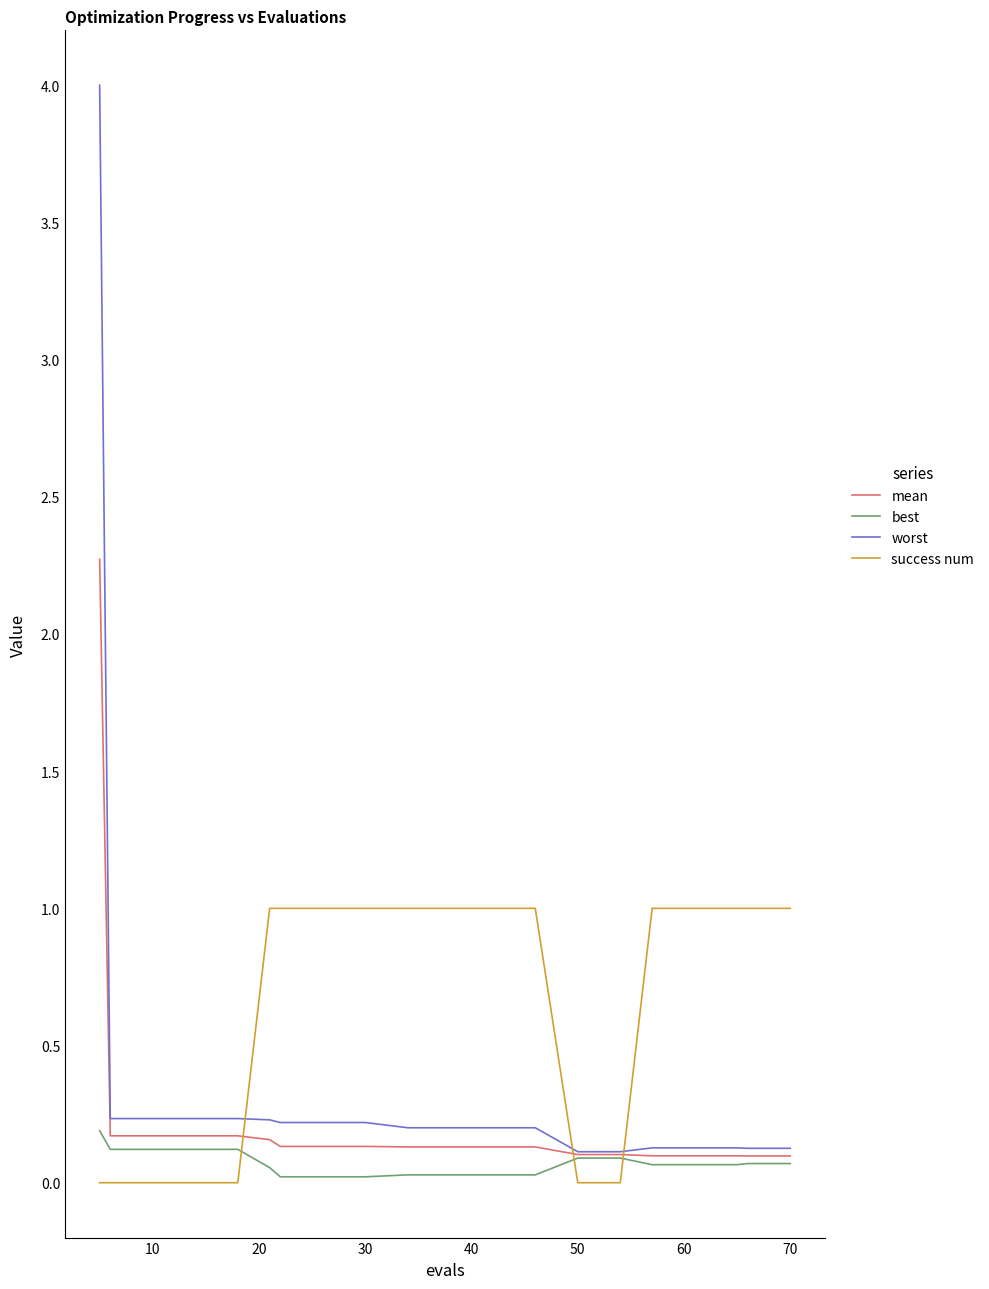

Which series has the widest spread of values?

worst